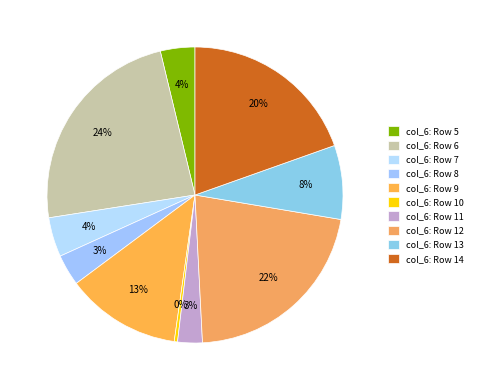

Between col_6: Row 7 and col_6: Row 6, which is larger?

col_6: Row 6